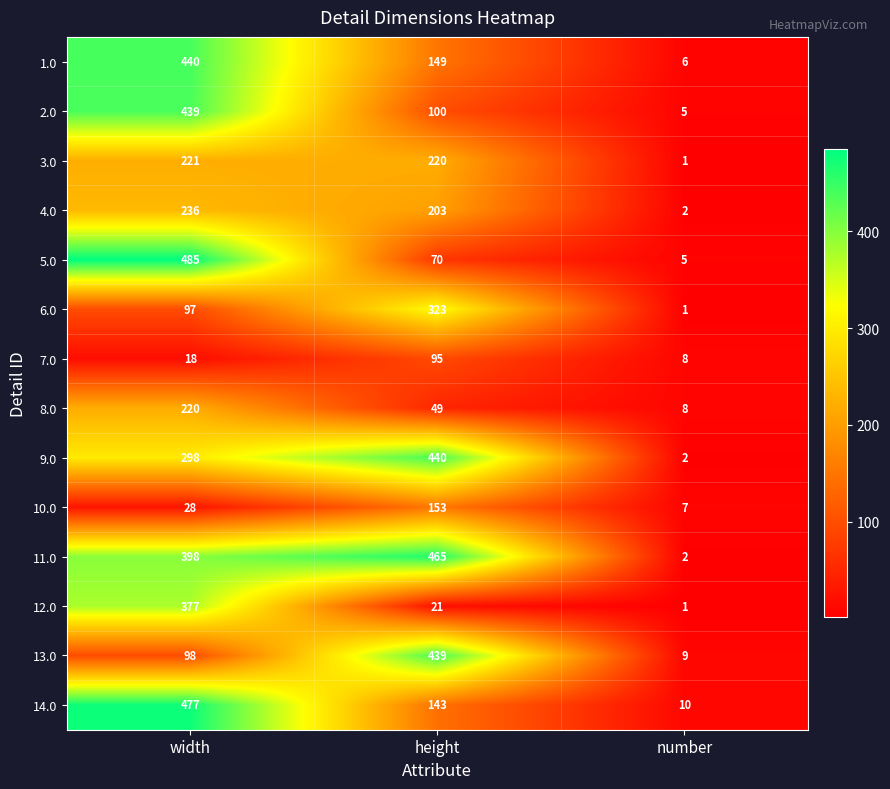

What is the difference between the maximum and minimum values in the 14.0 series?

467